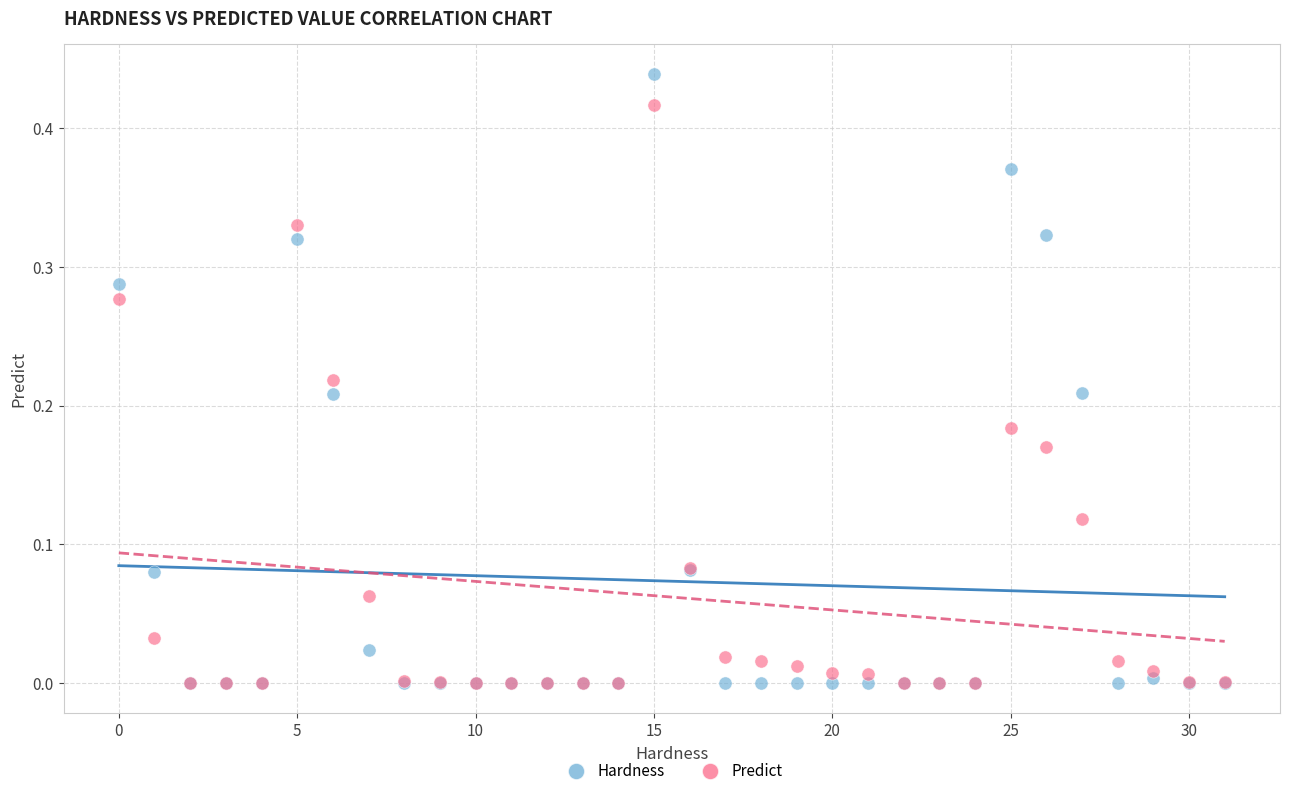

Which series reaches the maximum Y coordinate?

Hardness